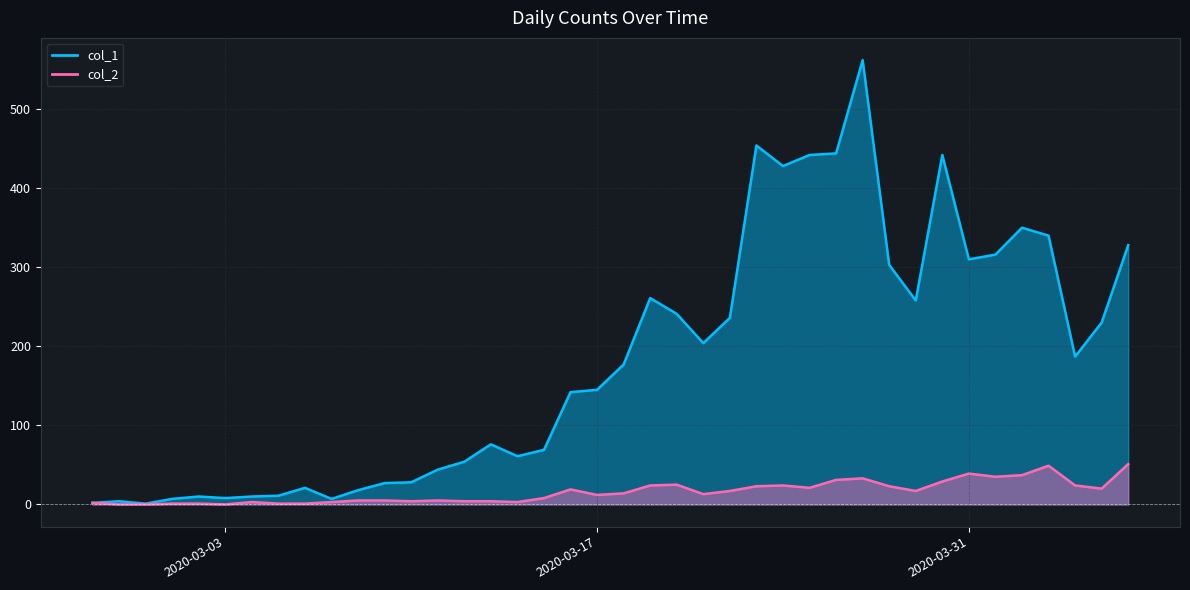

How many data points does each series have?

40